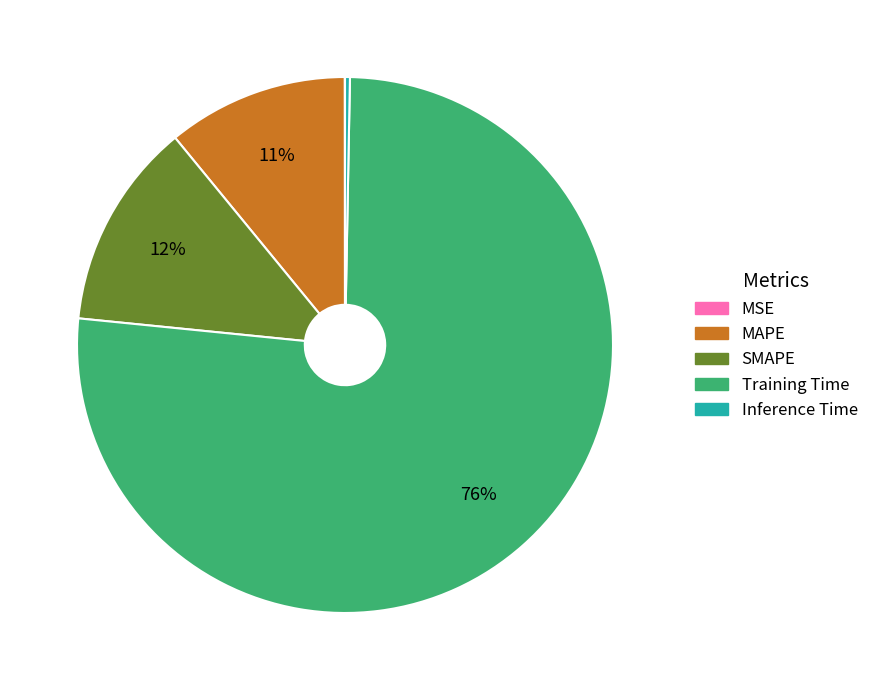

Is the sum of SMAPE and MAPE greater than half?

No